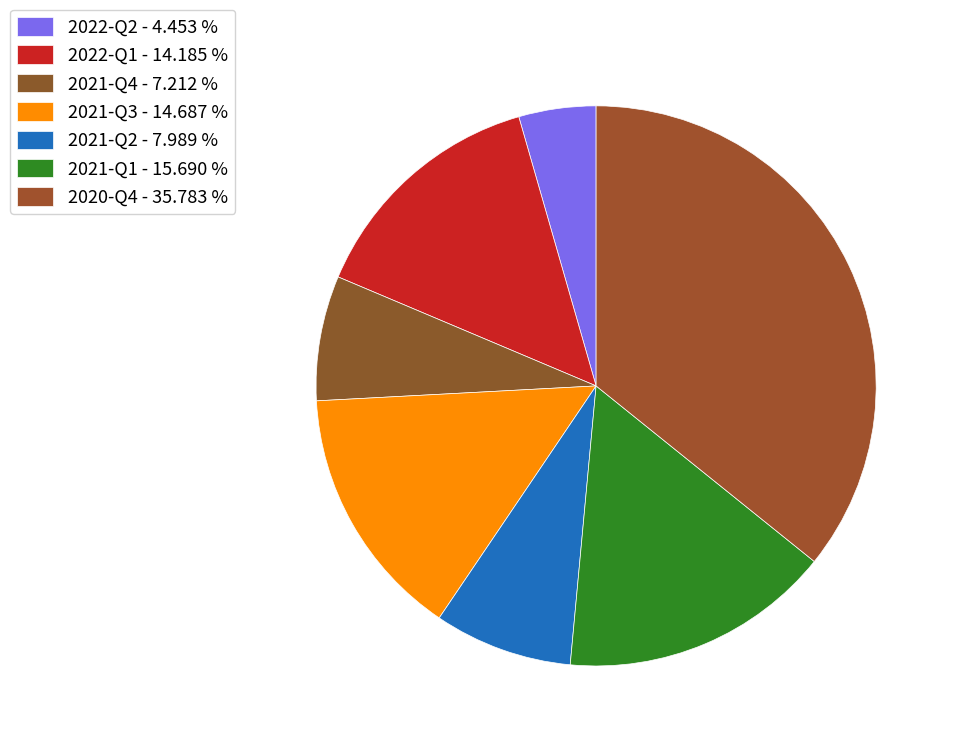

To the nearest percent, what percentage of the pie is 2021-Q3?

15%